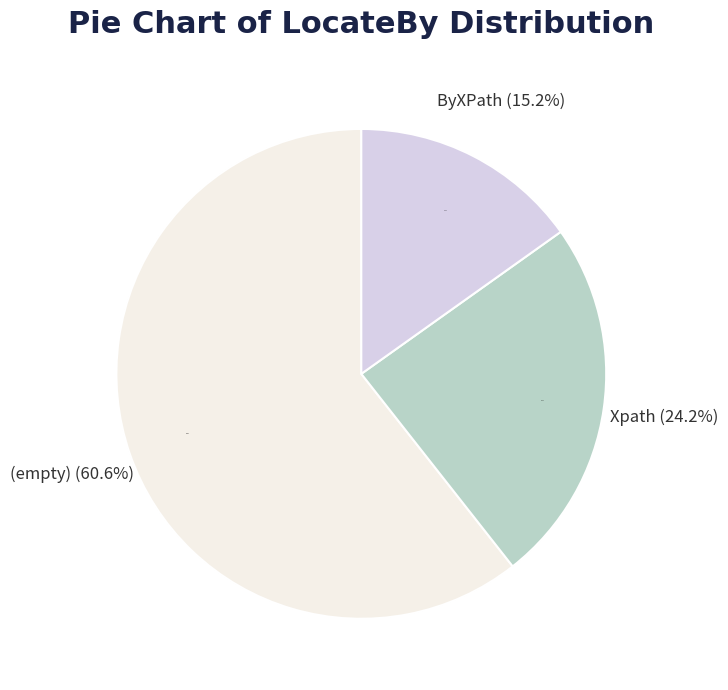

What percentage do Xpath and ByXPath together represent?

39.4%